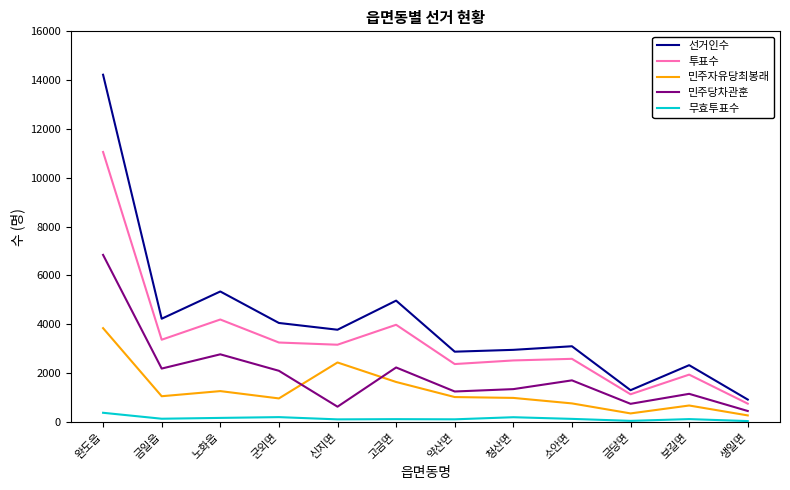

What is the sum of the 민주자유당최봉래 values at 노화읍 and 군외면?

2224